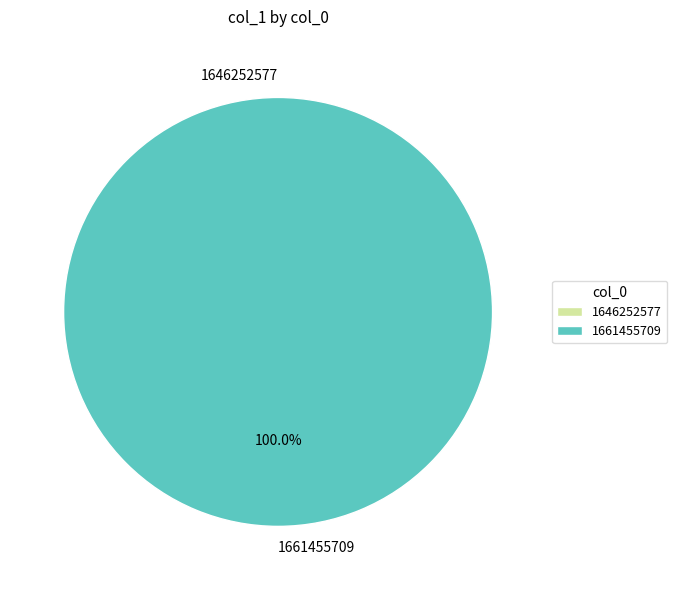

Combined, do 1661455709 and 1646252577 account for over 50%?

Yes